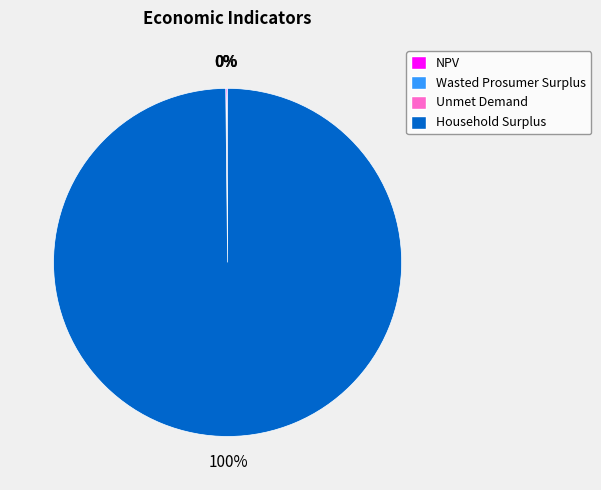

To the nearest percent, what portion does Household Surplus represent?

100%